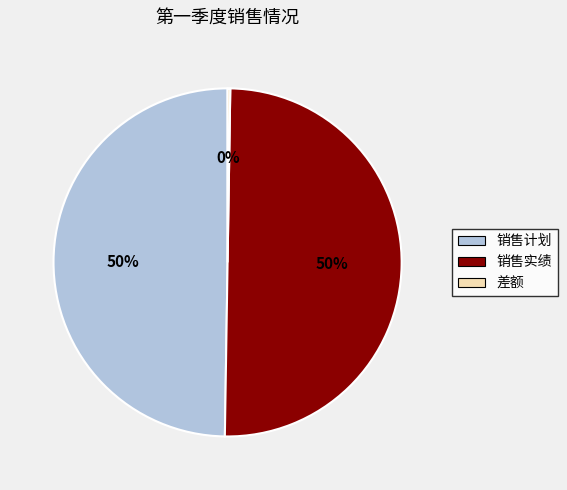

To the nearest percent, what portion does 销售实绩 represent?

50%